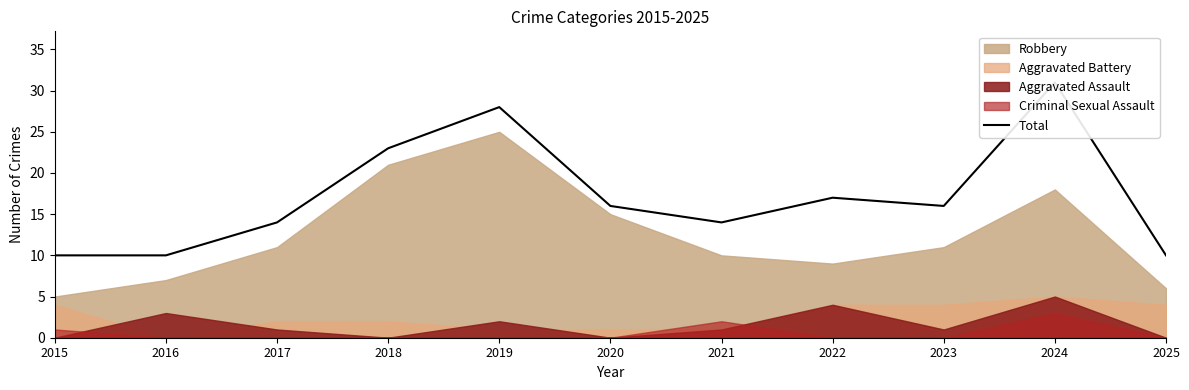

How many points are lower than both their immediate neighbors (excluding endpoints)?

2